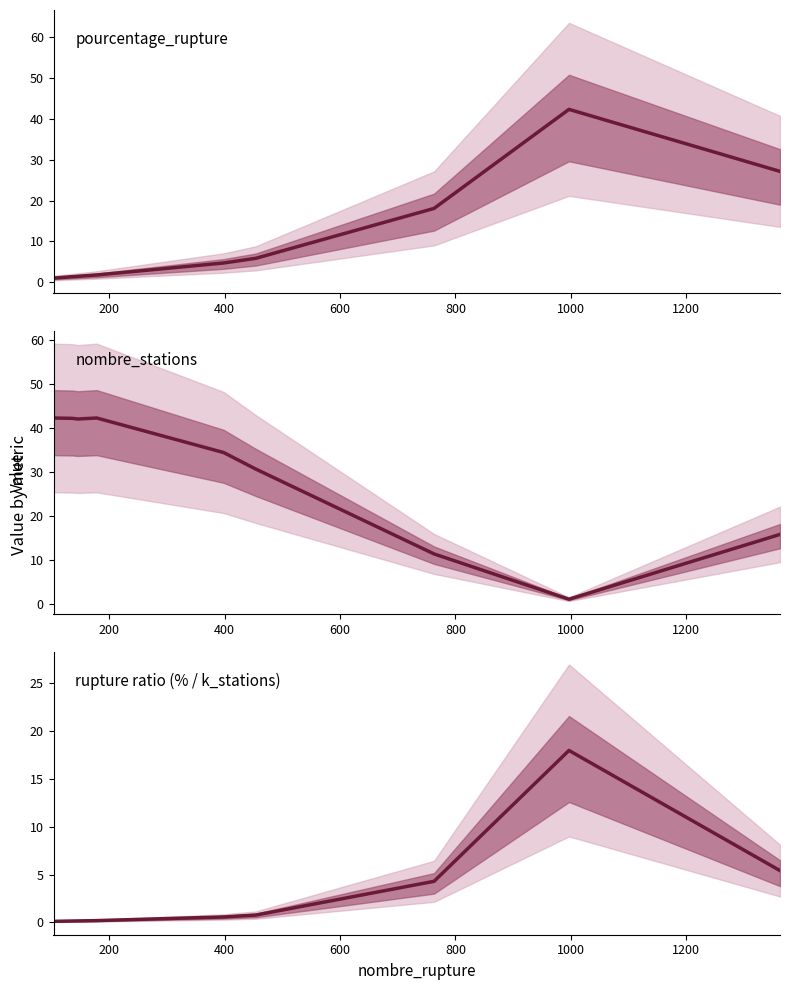

True or false: nombre_stations (scaled) has more than 1 points higher than both neighbors.

False